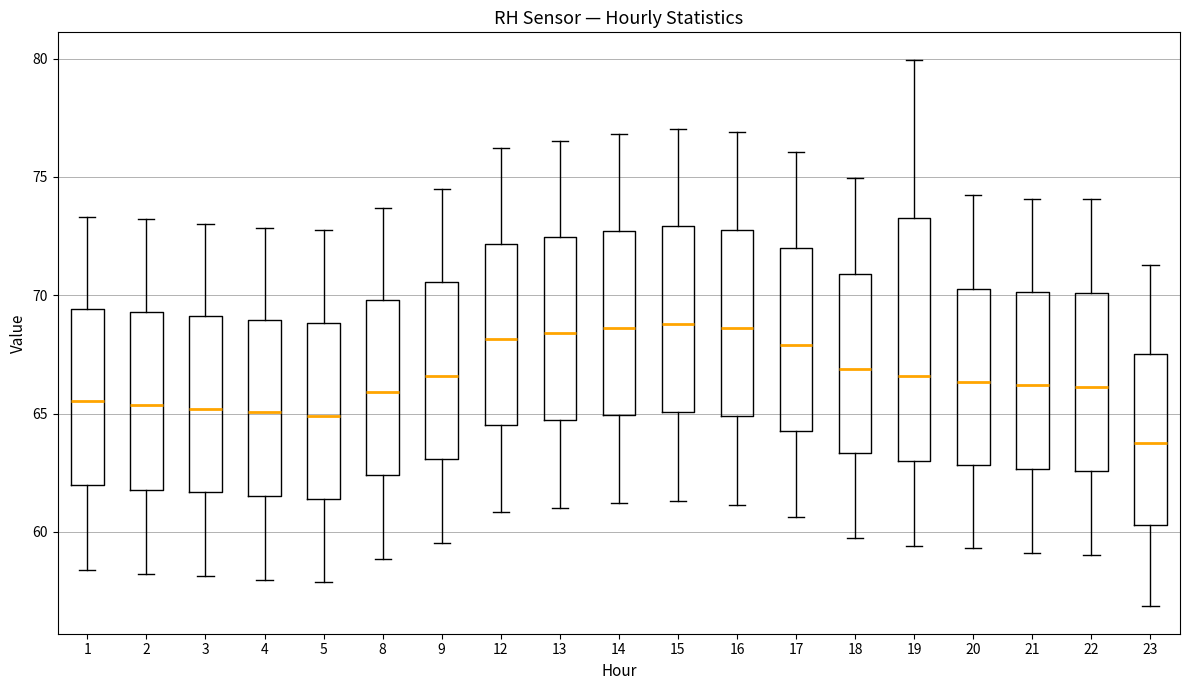

Comparing the boxes themselves (not the whiskers), which one is the tallest?

19